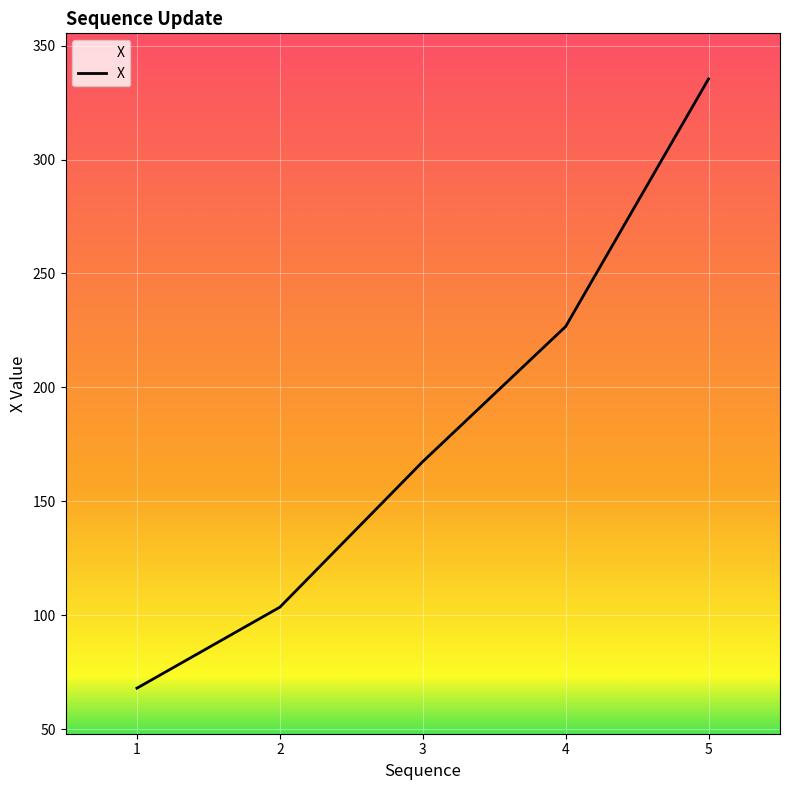

What is the maximum value shown in the chart?

335.4